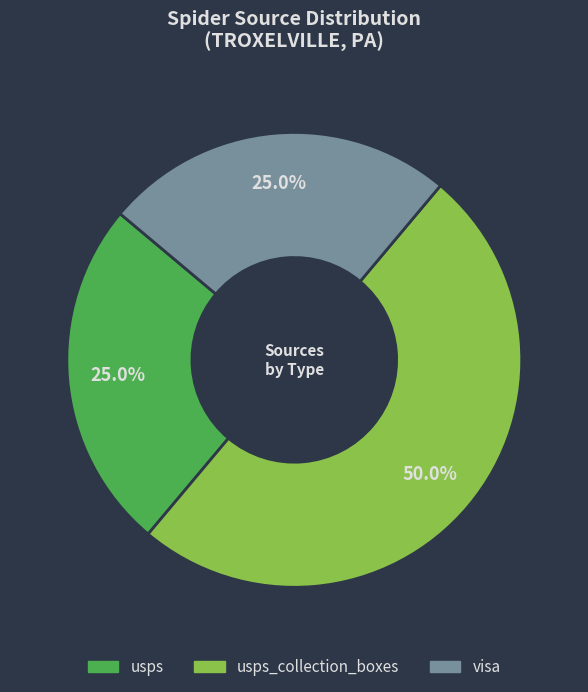

Does any single category account for the majority?

No